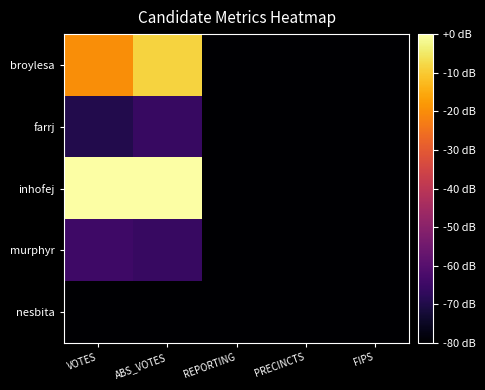

Which series has the largest total across all categories?

inhofej